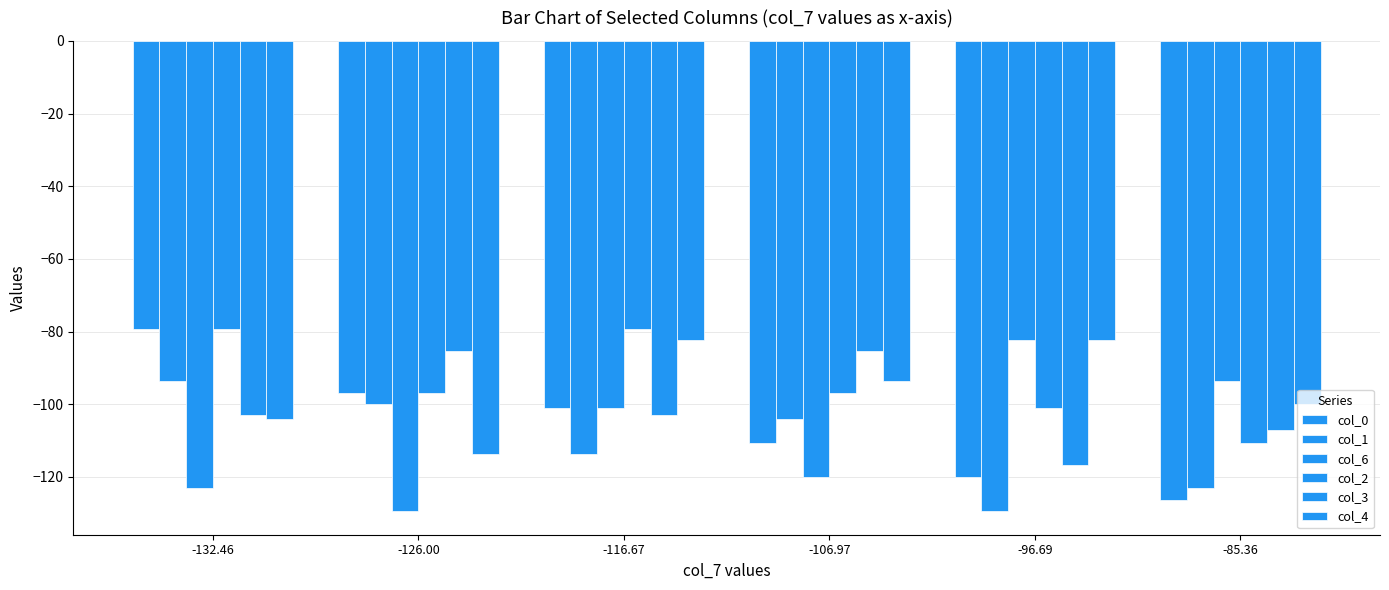

The value of col_6 at -126.00 is -129.4. True or false?

True